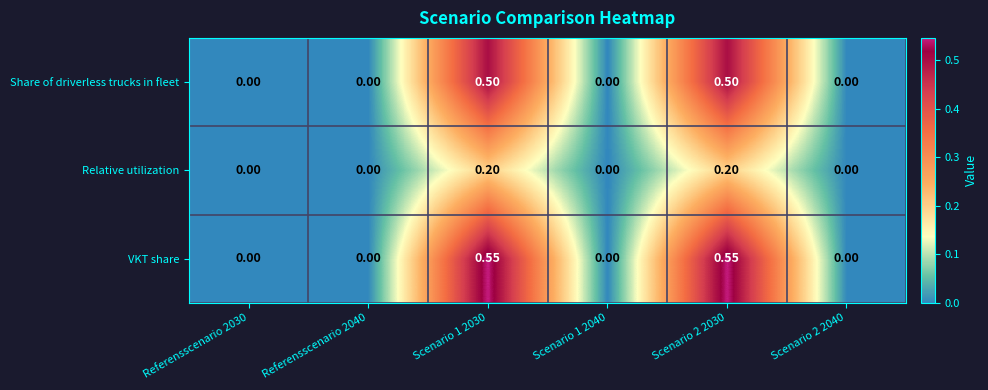

Which series has the largest total across all categories?

VKT share